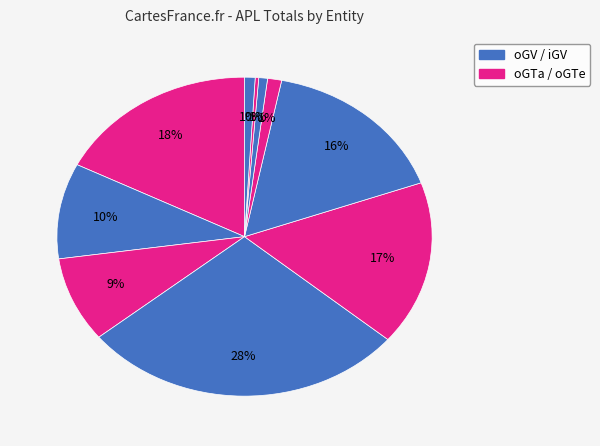

How many segments does this pie chart have?

10